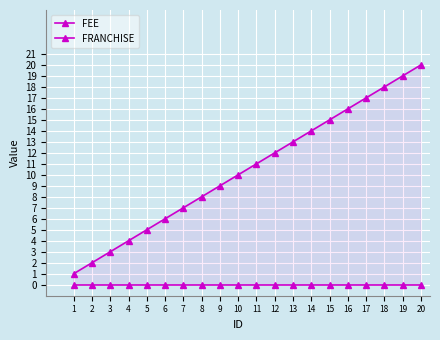

What is the approximate value of FRANCHISE at 11?

11